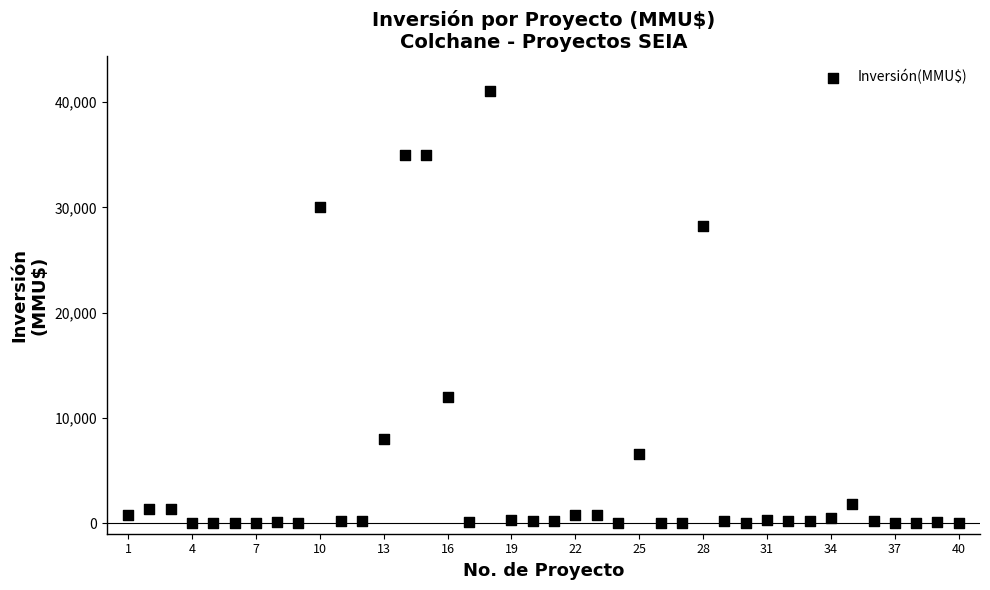

What Y value in the scatter plot is closest to 20537?

28227